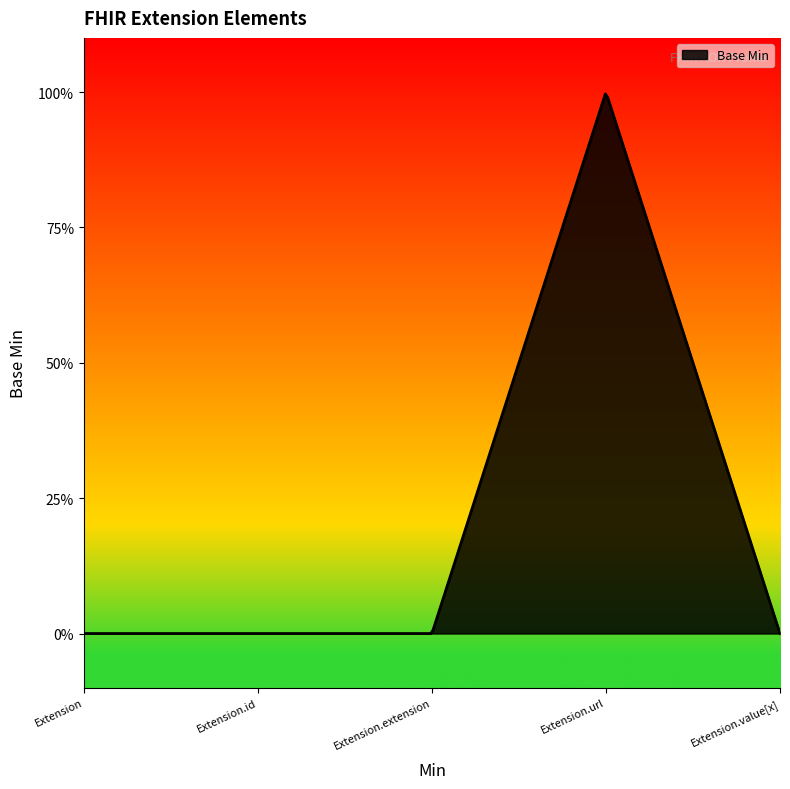

Does the chart have visible grid lines?

No